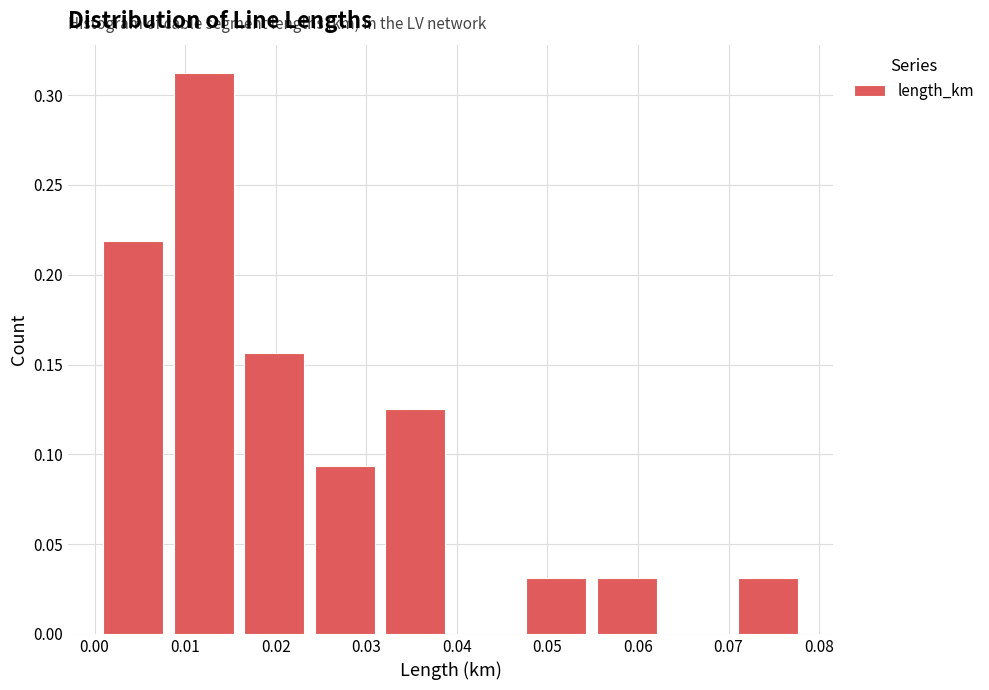

What is the height of the bar covering 0.008 to 0.016 on the x-axis? Neither the bar edges nor the heights are printed on the chart, so give them approximately, as read against the axes.

0.315